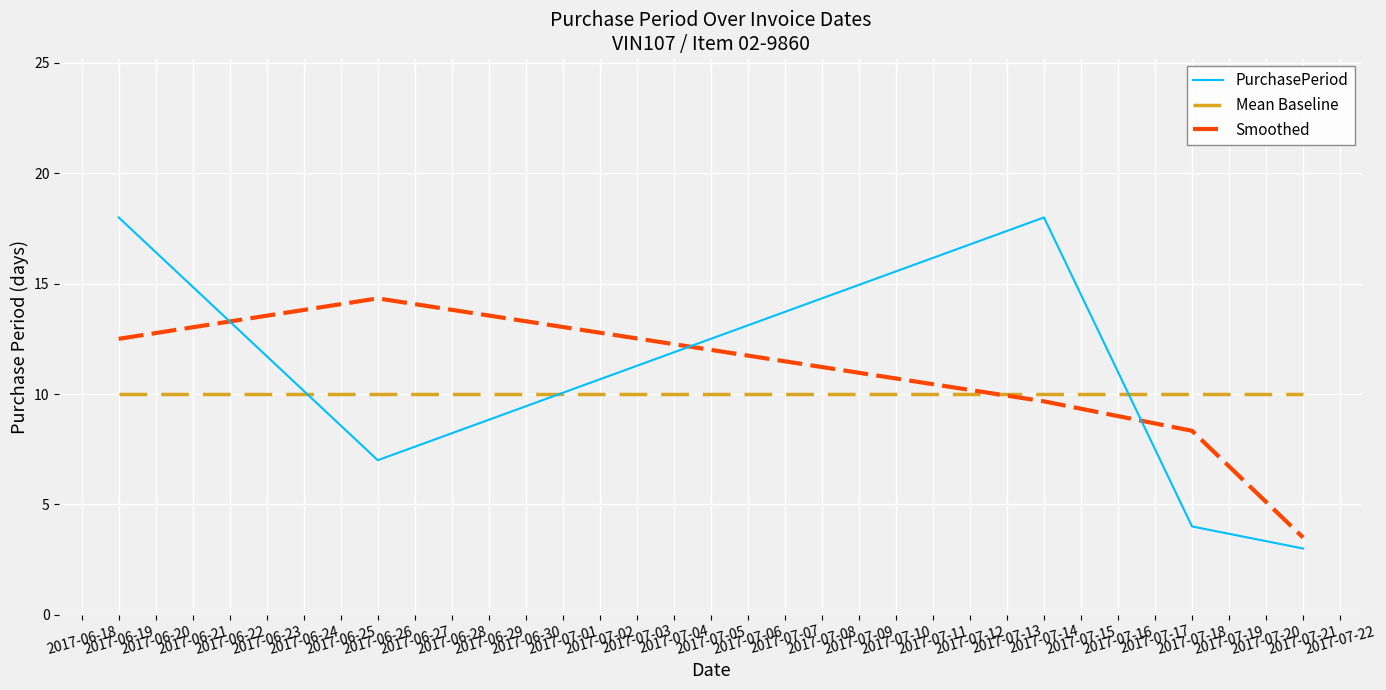

What is the average value of the PurchasePeriod series?

10.0